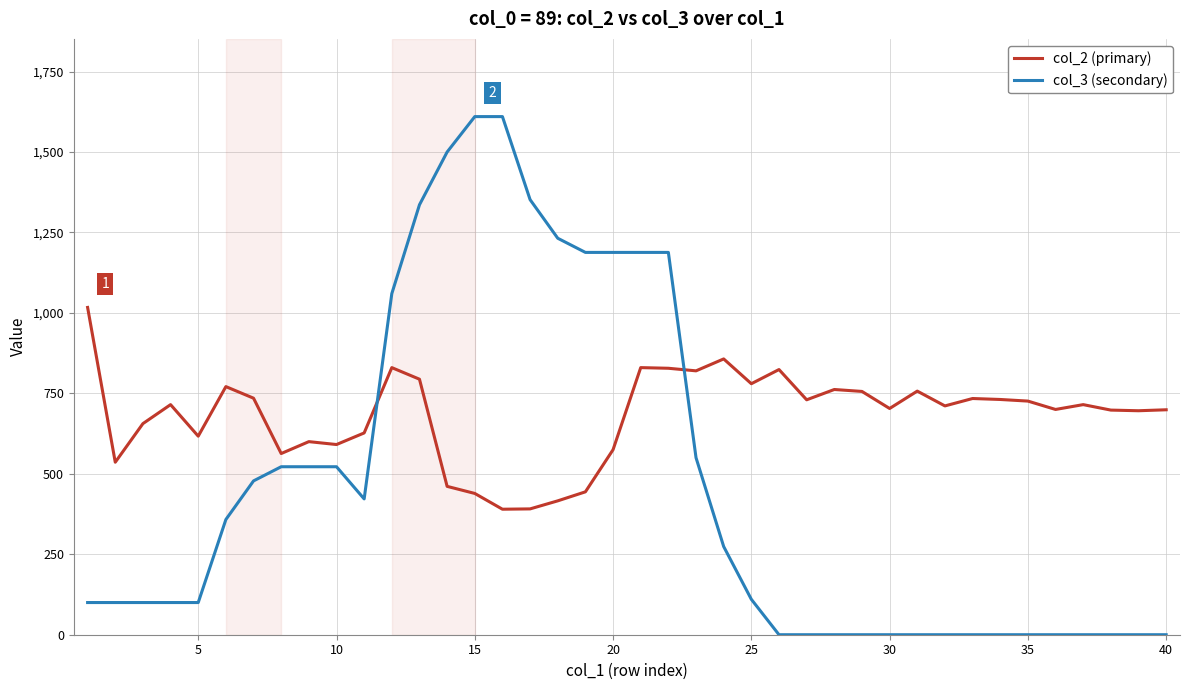

After their last crossing, which series has the higher values: col_2 (primary) or col_3 (secondary)?

col_2 (primary)